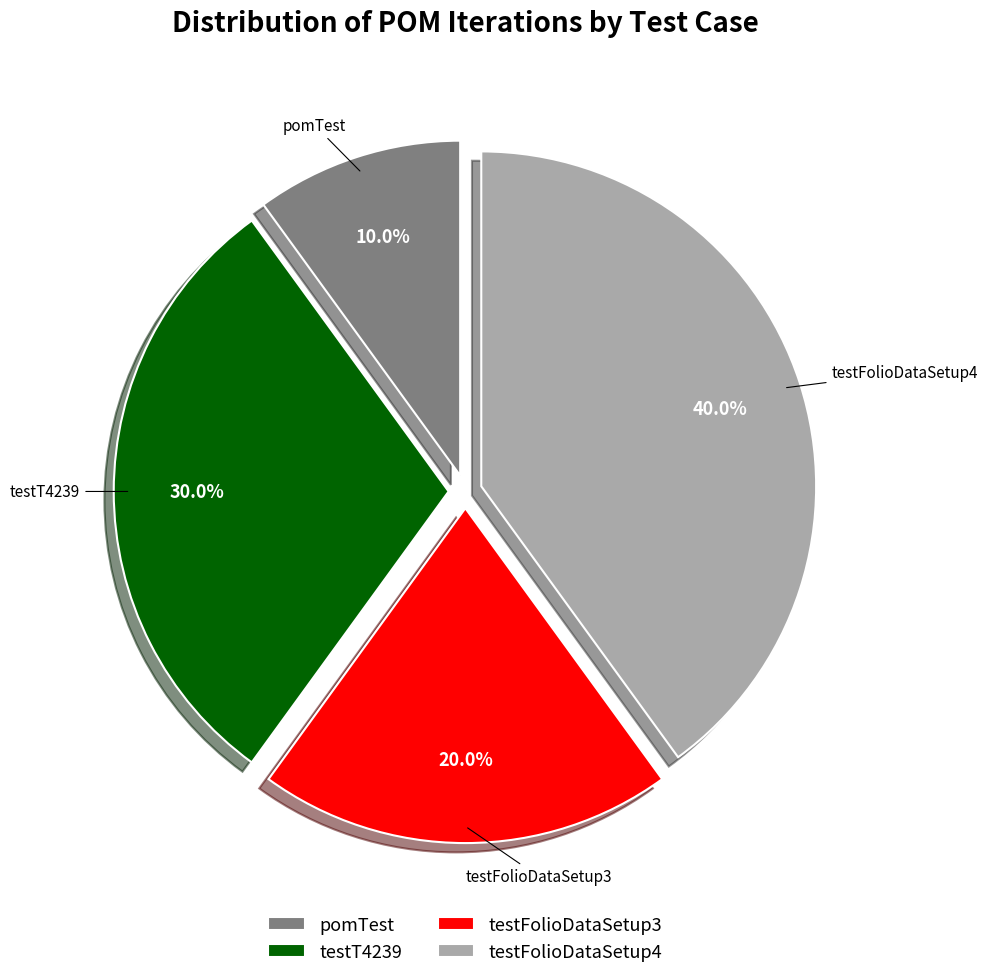

To the nearest percent, what is the difference between the largest and smallest slice percentages?

30%